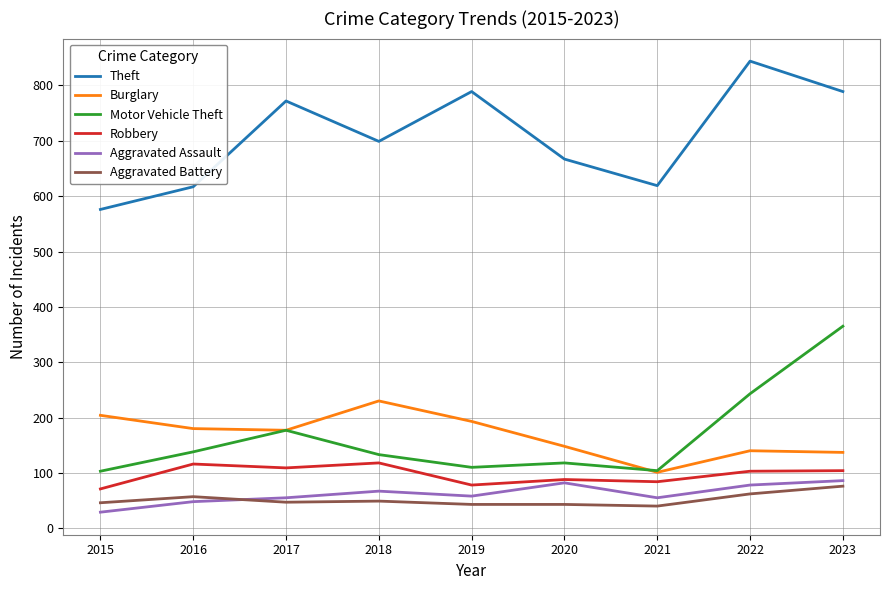

True or false: Theft and Burglary cross at least once.

False